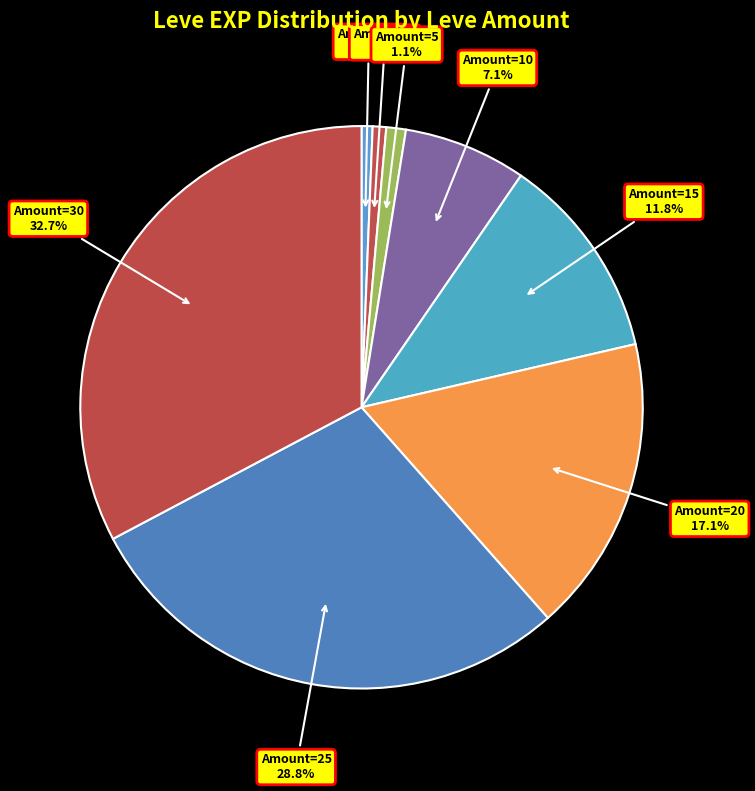

Count the number of slices in the pie.

8